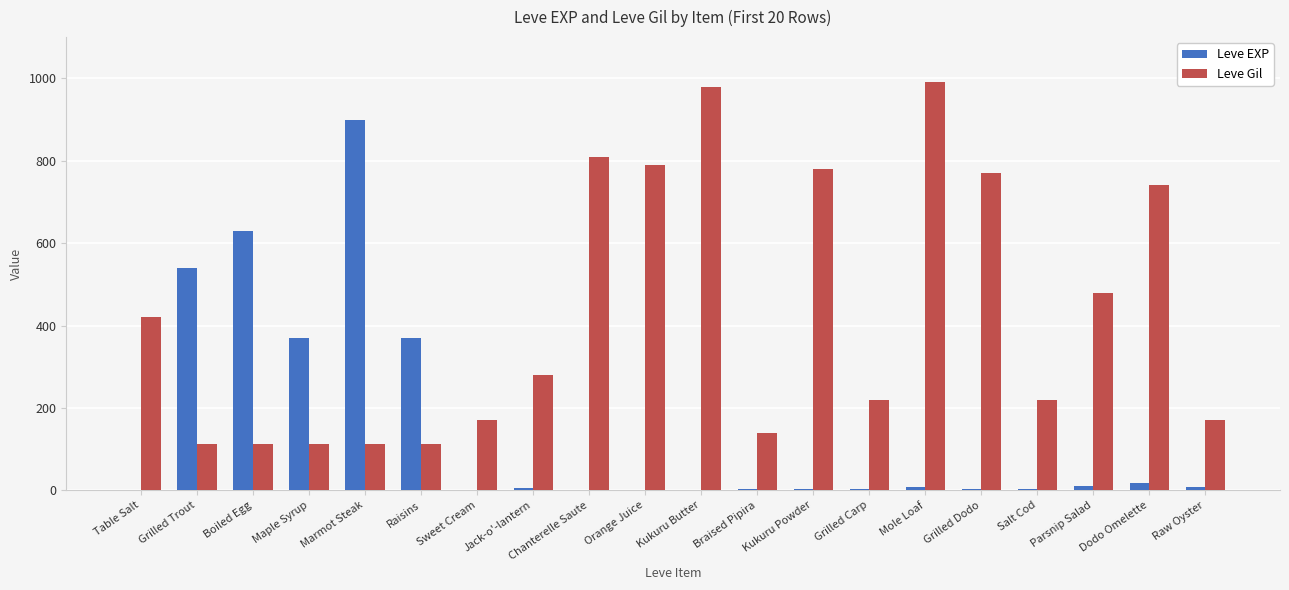

What is the maximum value for Leve Gil?

990